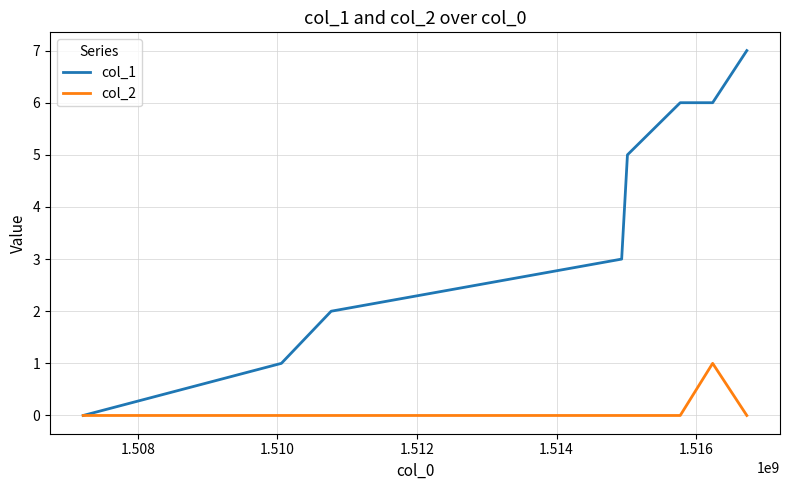

Which series has the largest total across all categories?

col_1